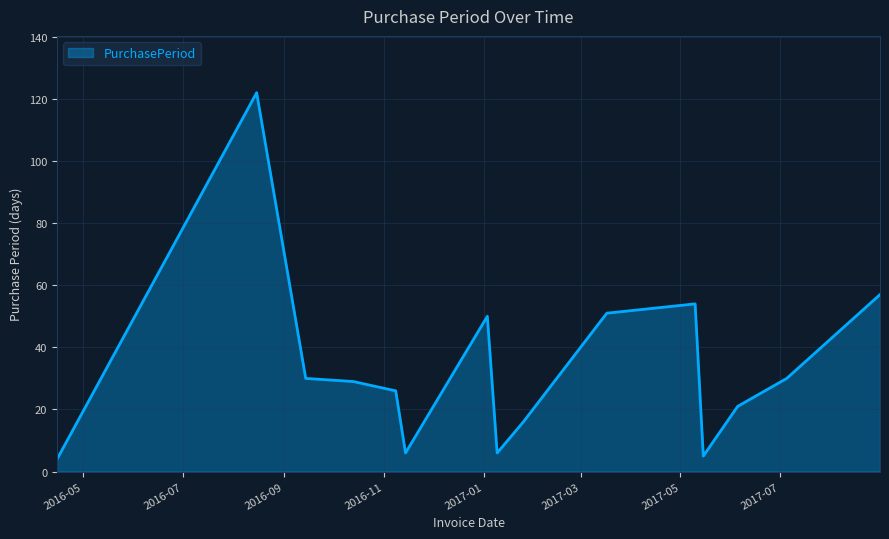

What is the difference between the maximum and minimum values?

118